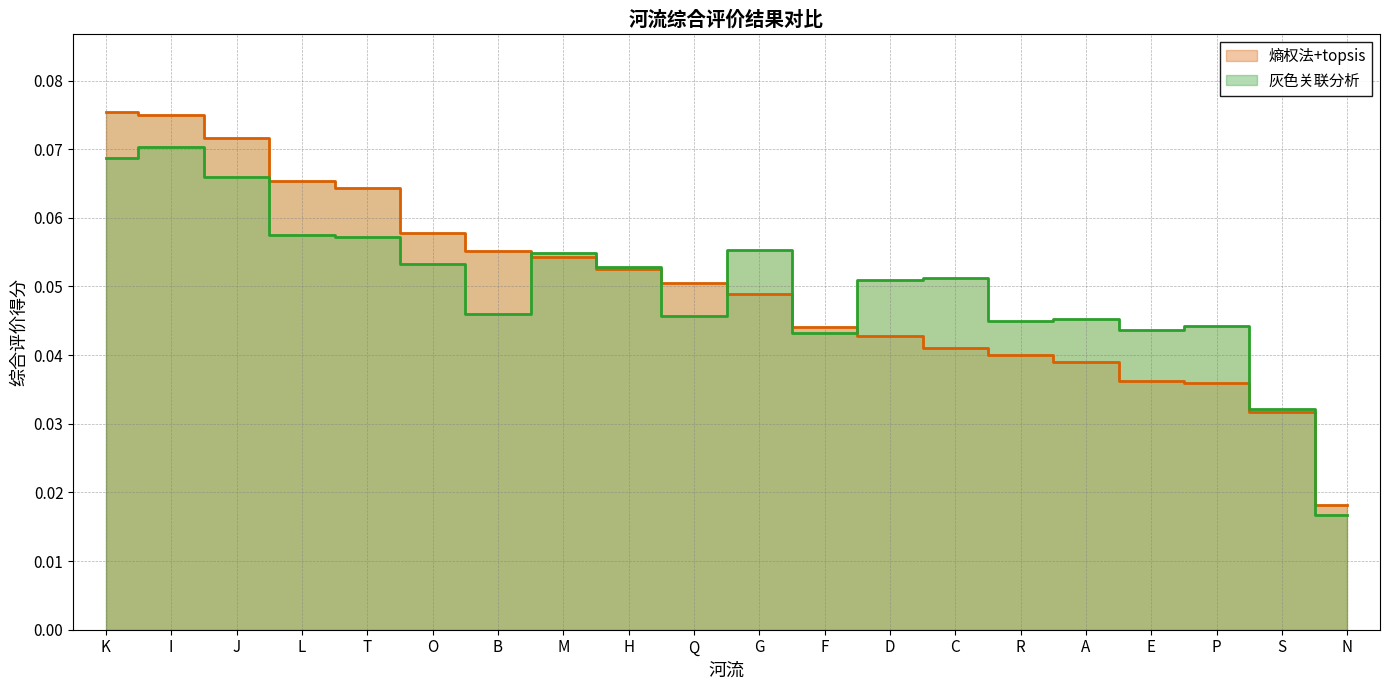

Rank the series at P from highest to lowest value.

灰色关联分析, 熵权法+topsis